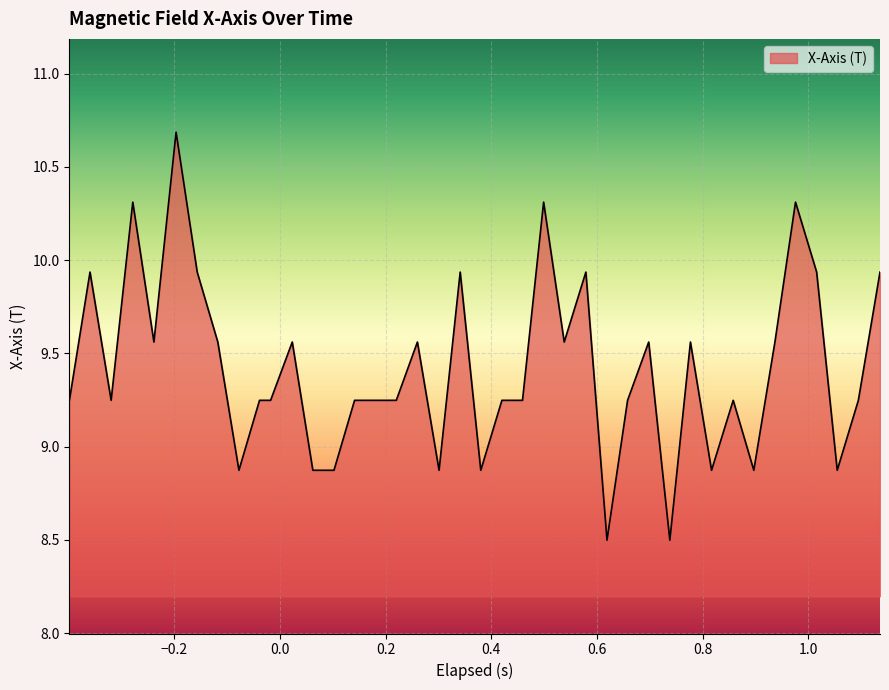

How many lines are shown in the chart?

1